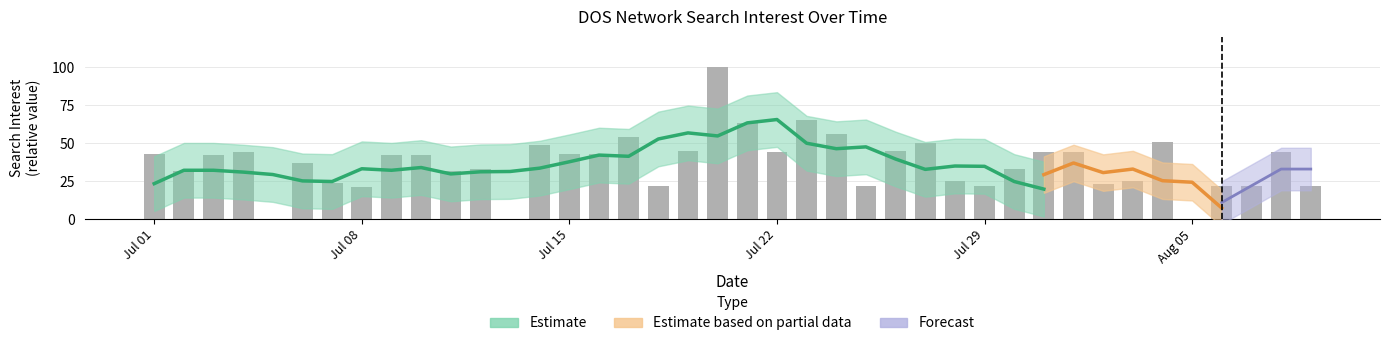

What is the maximum value shown in the chart?

100